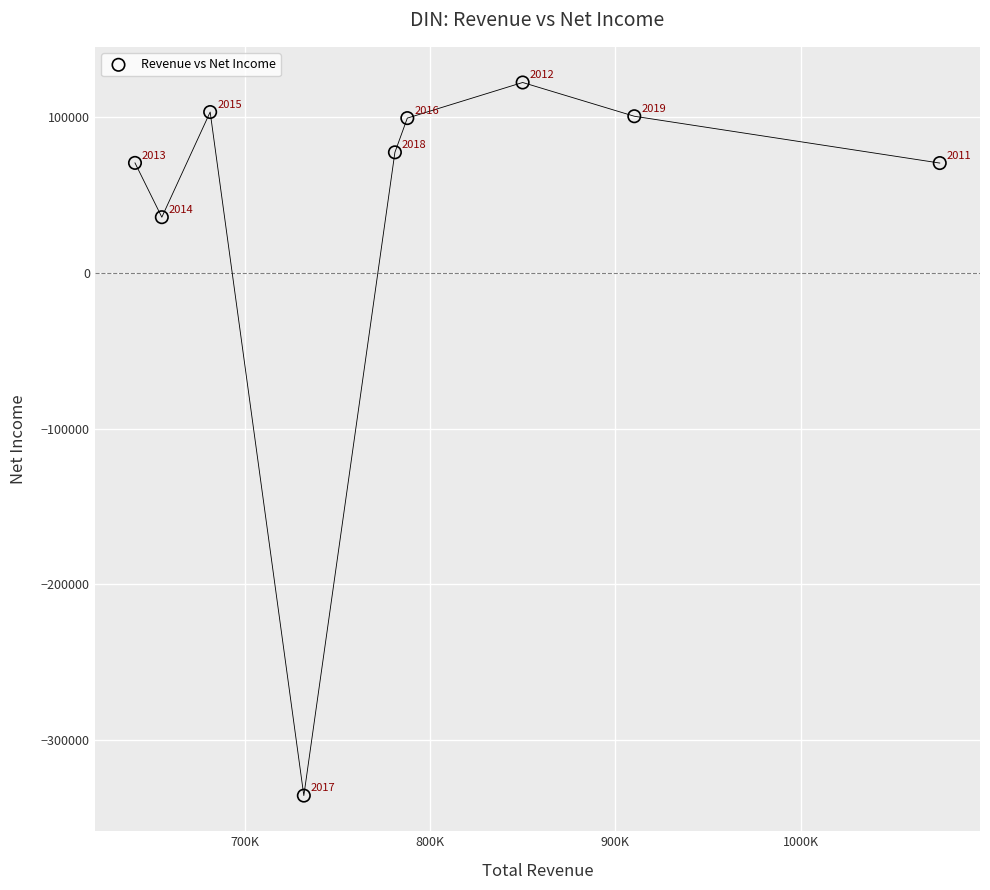

What Y value in the scatter plot is closest to -106750?

35900